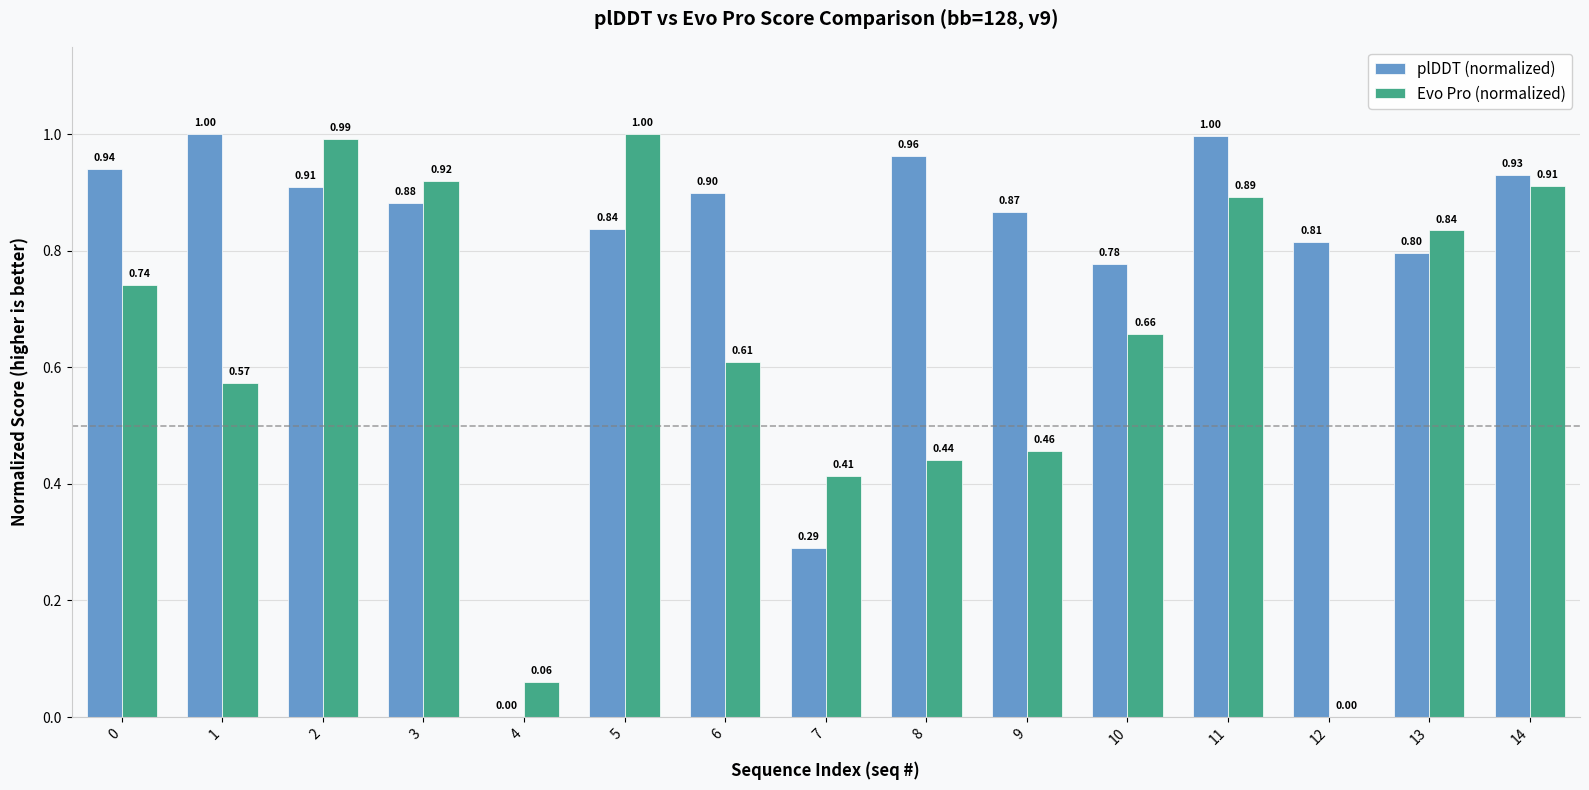

Is the value of plDDT (normalized) at 13 greater than the value of Evo Pro (normalized) at 0?

Yes